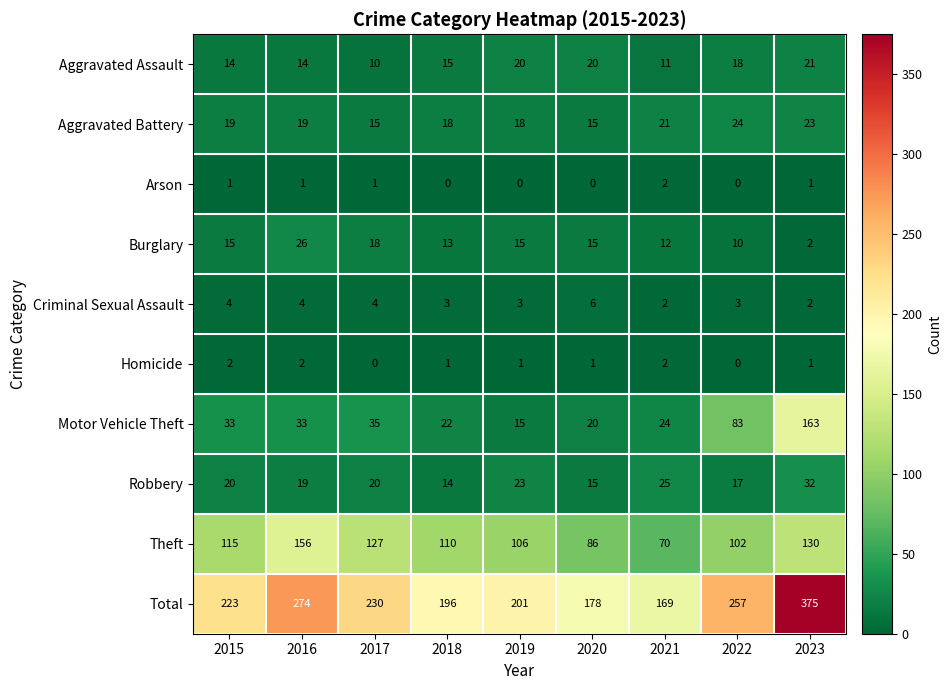

What is the sum of all Motor Vehicle Theft values?

428